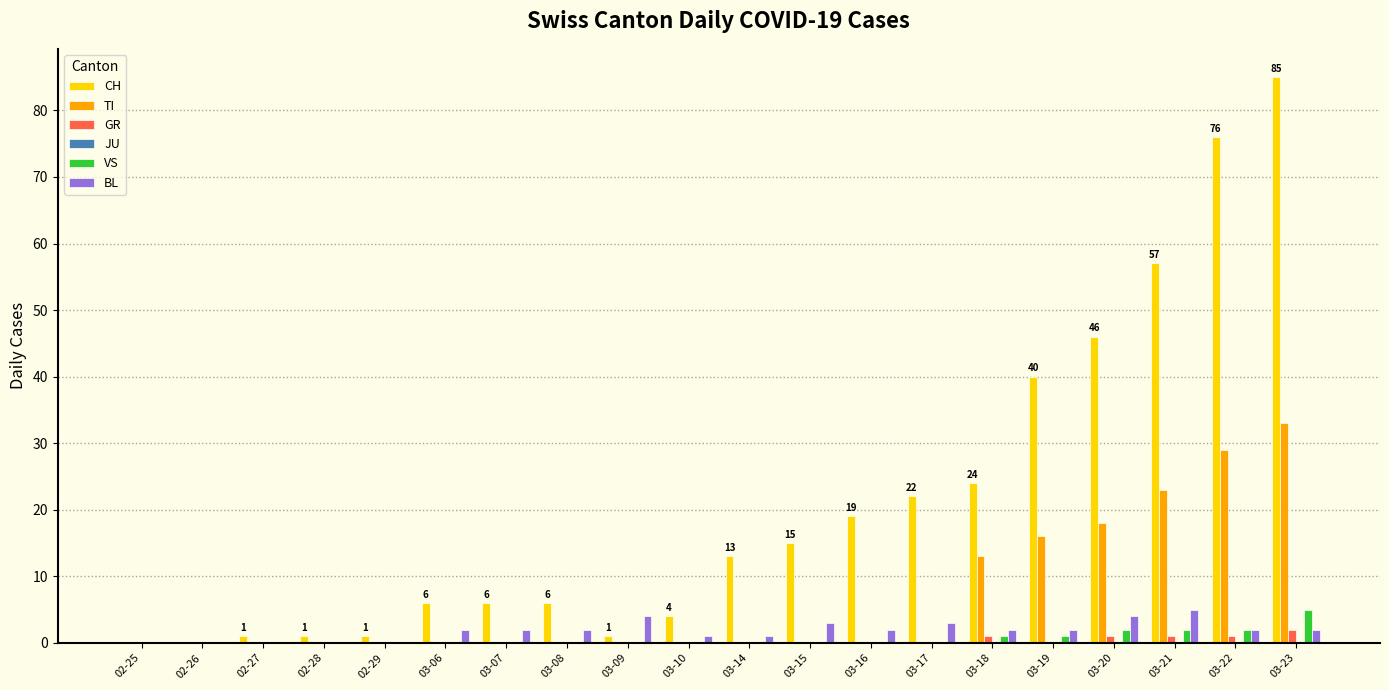

Between 02-29 and 03-23, which series saw the biggest shift?

CH